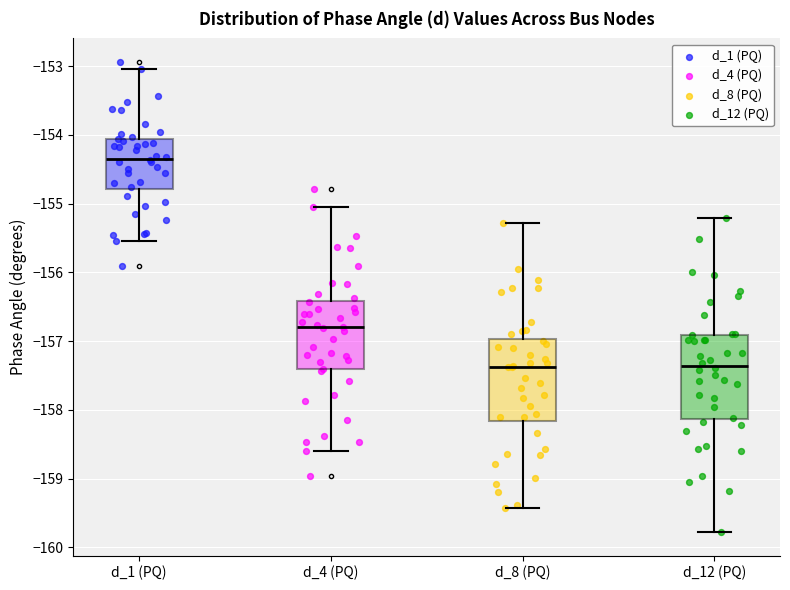

Which box's median line is the highest?

d_1 (PQ)